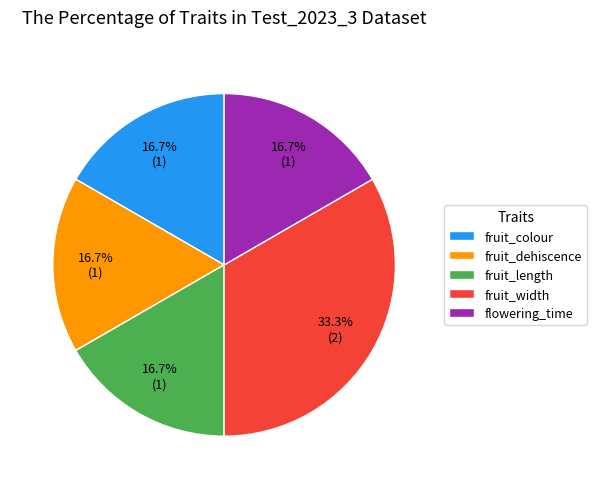

What portion of the pie excludes fruit_length?

83.3%